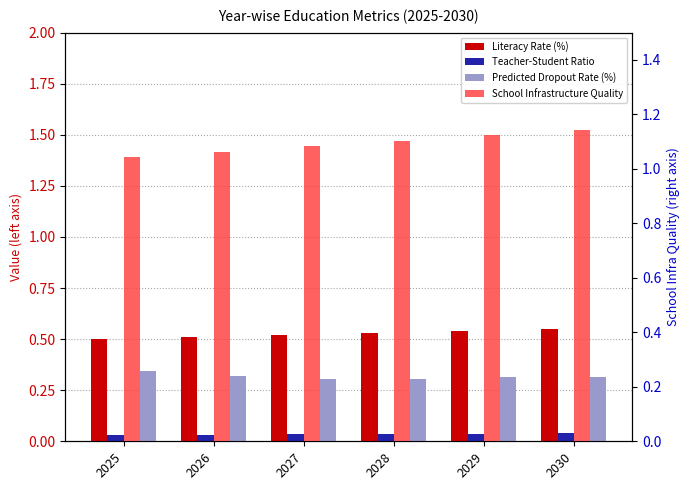

What is the sum of the Teacher-Student Ratio values at 2030 and 2029?

0.1